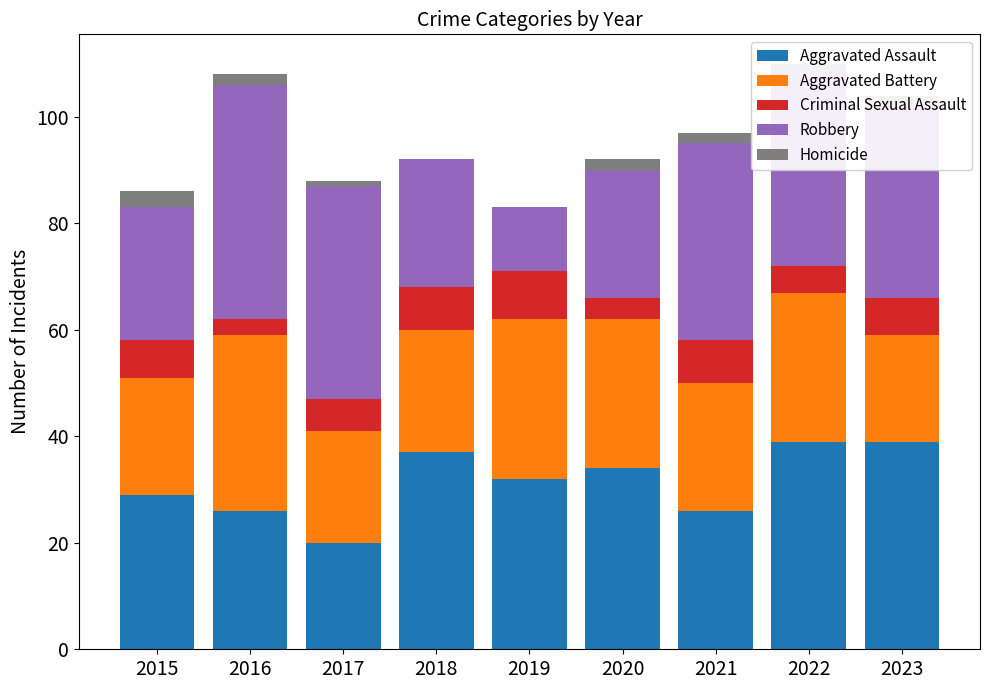

Are the bars grouped side by side (vs. stacked)?

No